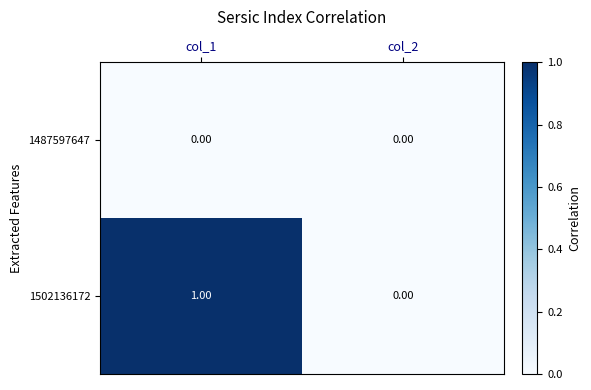

Rank the series by their maximum value, from highest to lowest.

1502136172, 1487597647